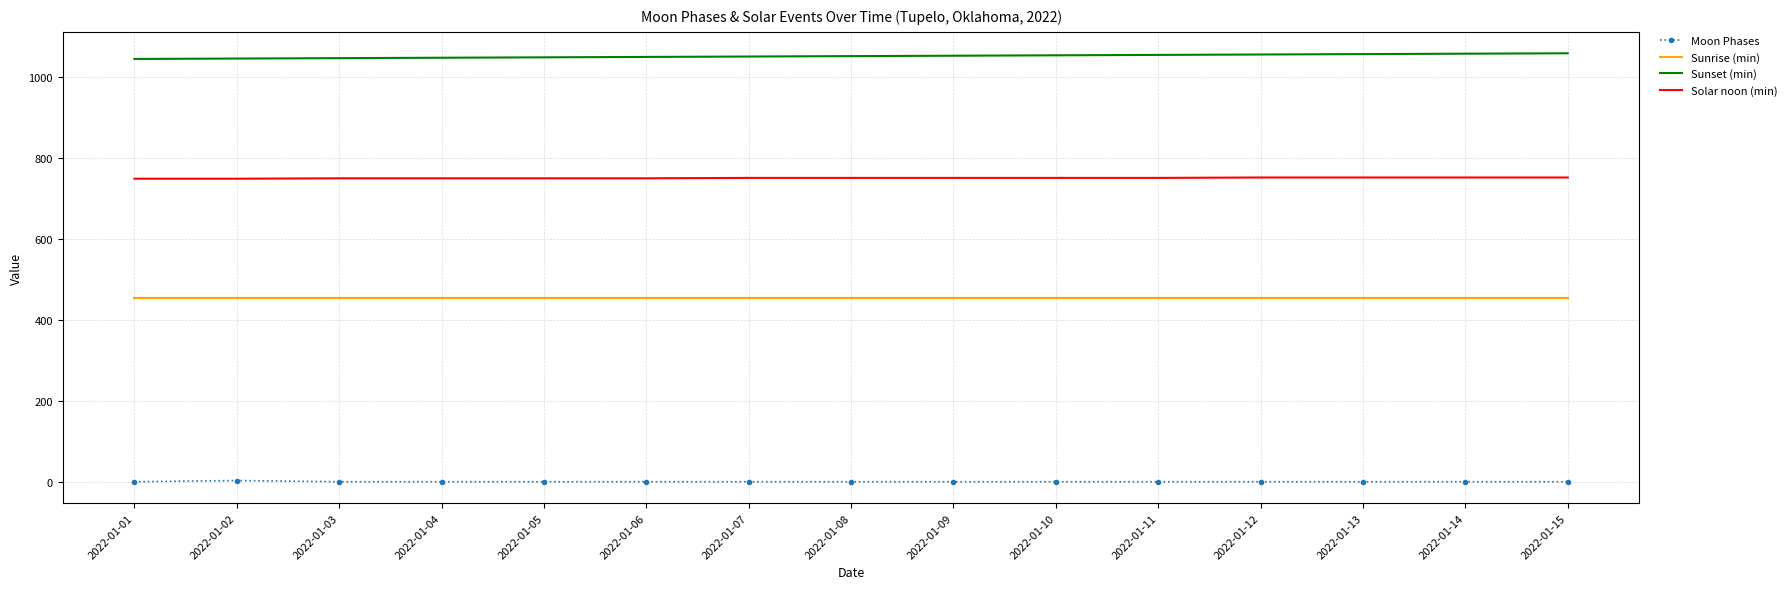

What is the maximum value shown in the chart?

1059